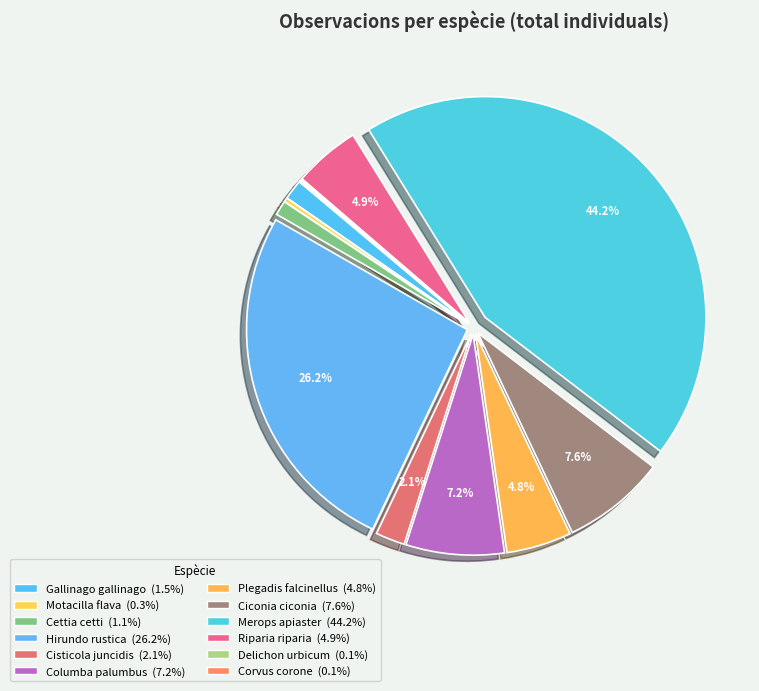

Is there a majority slice in this chart?

No